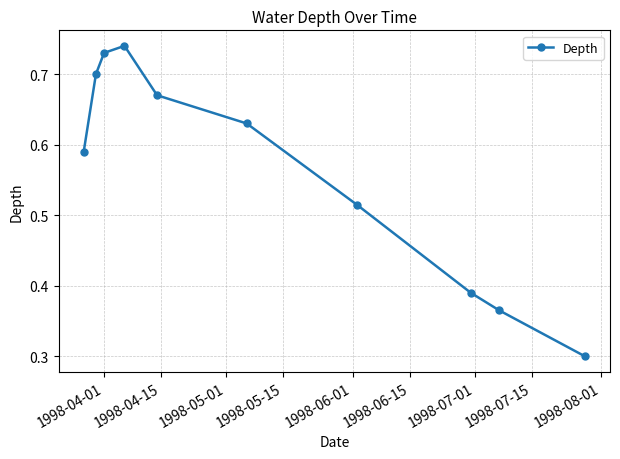

True or false: the data has more than 2 interior local peaks.

False